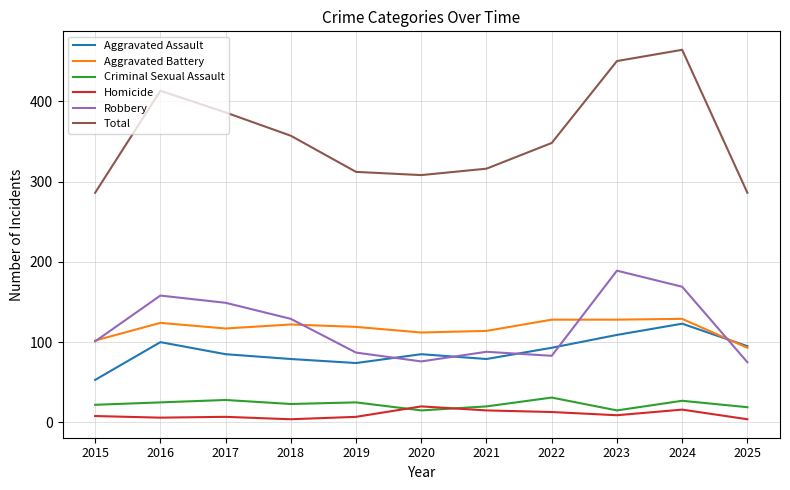

Is it true that Robbery equals 102 at 2016?

False